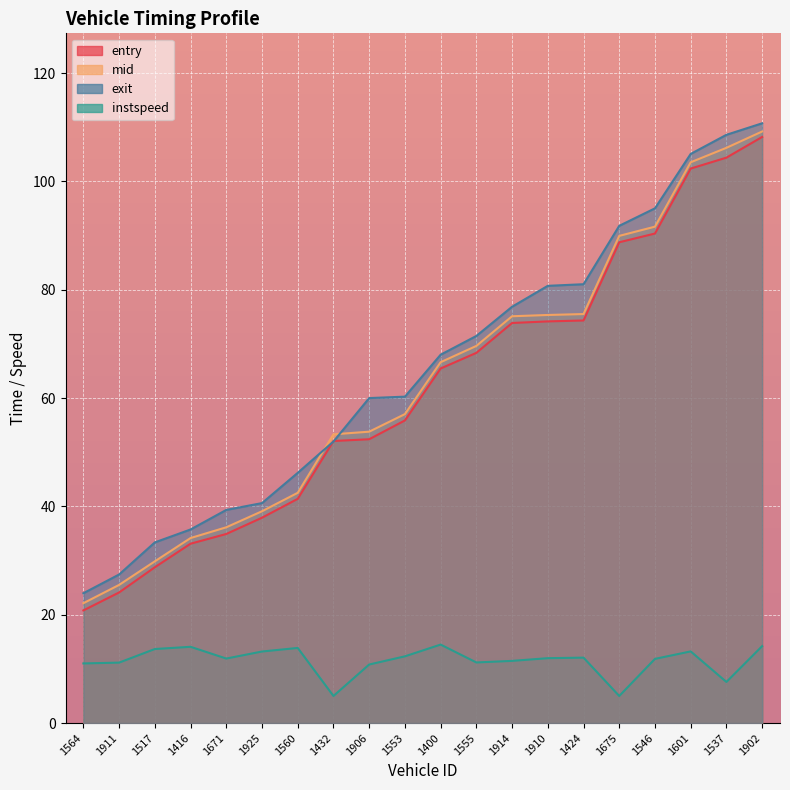

Between 1925 and 1400, which series saw the biggest shift?

entry